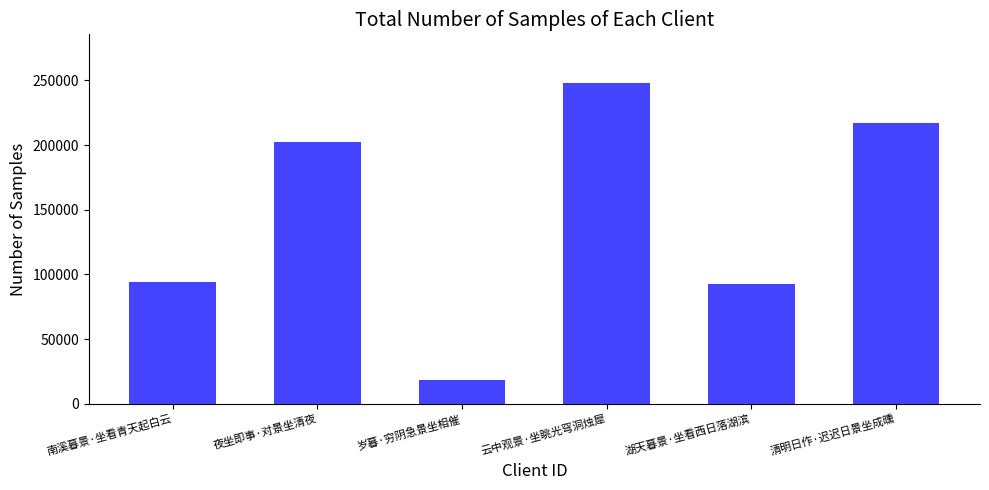

What is the minimum value shown in the chart?

18185